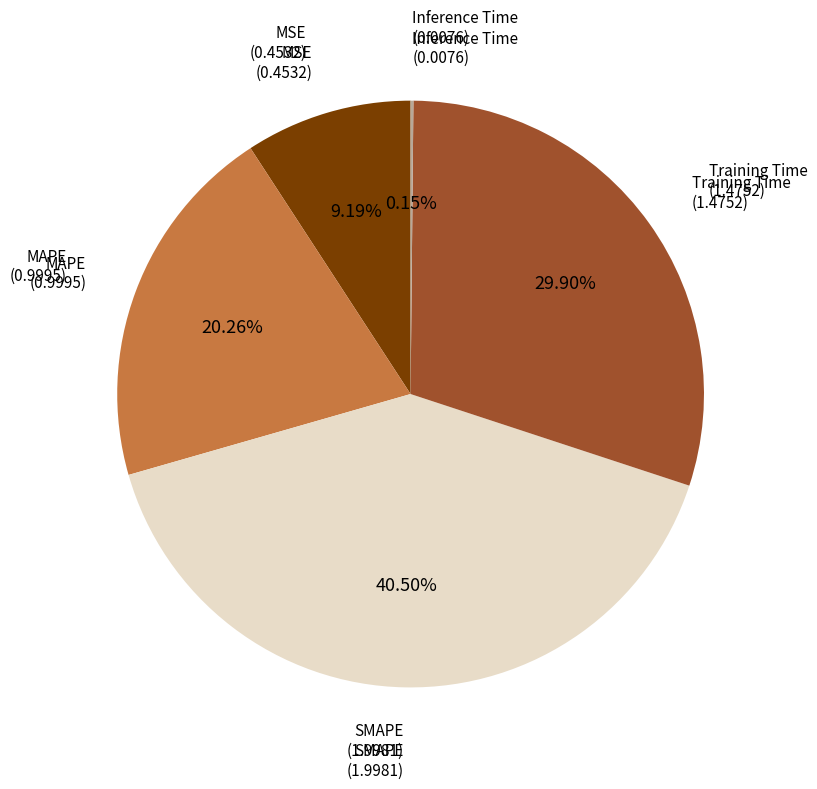

Do MSE and Training Time together represent more than half of the pie?

No